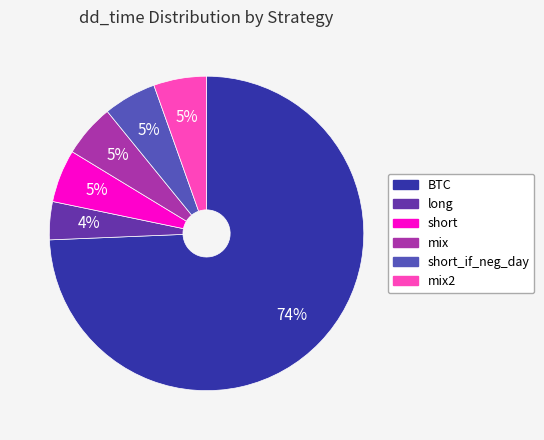

How many slices are in this pie chart?

6